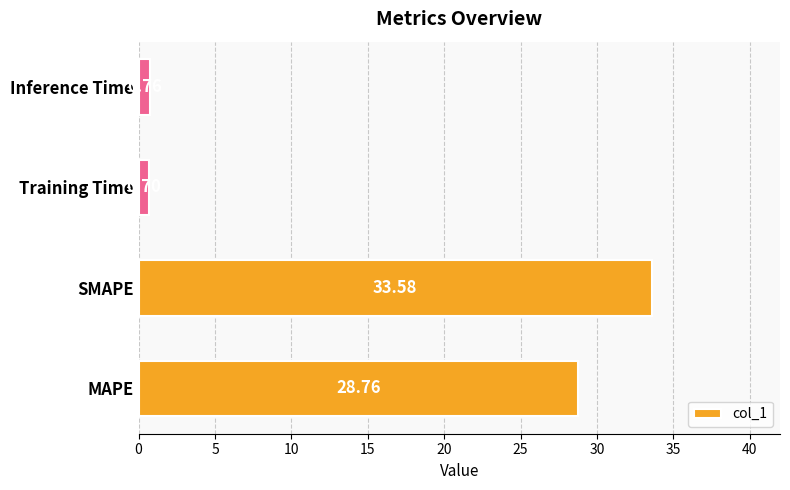

List the labels in order of value, smallest first.

Training Time, Inference Time, MAPE, SMAPE